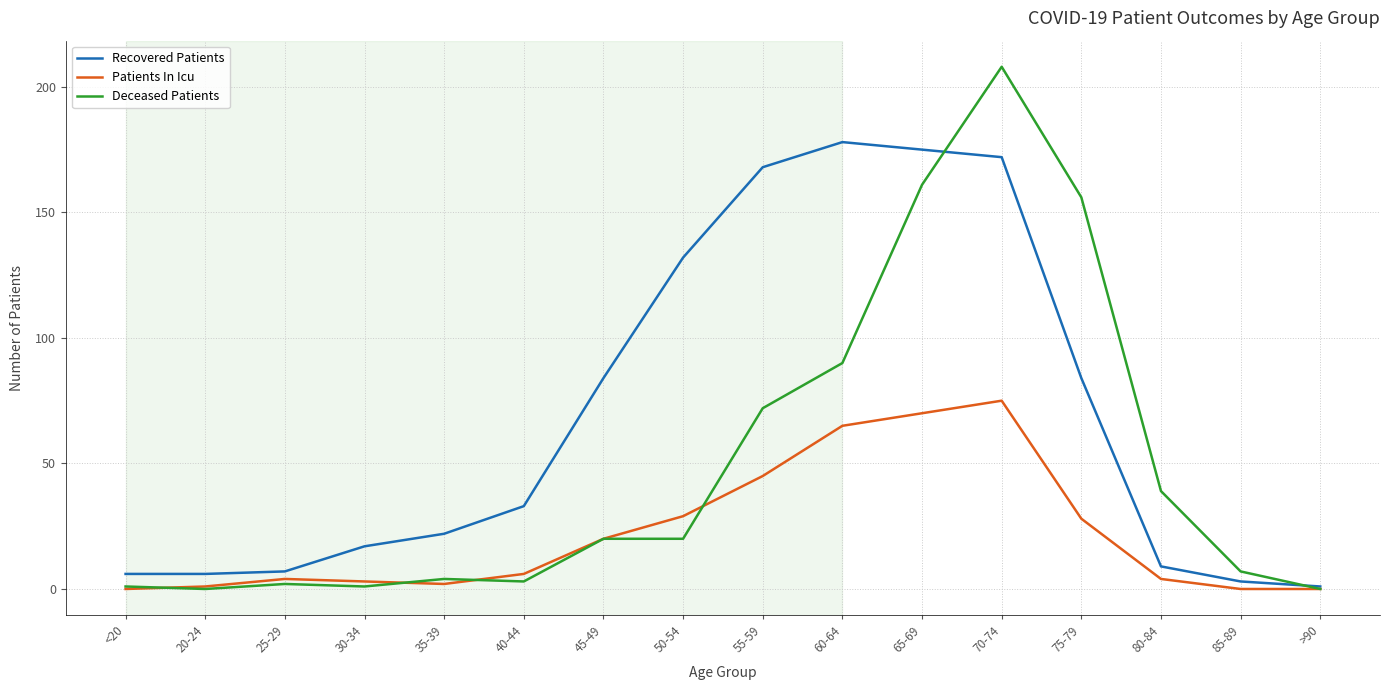

The value of Patients In Icu at 85-89 is 0. True or false?

True